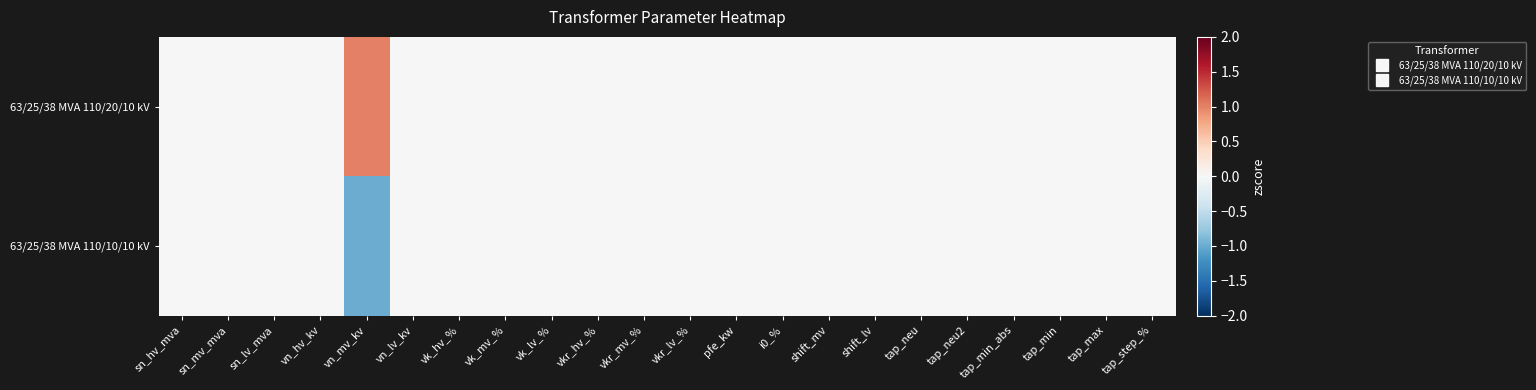

Which series has the widest spread of values?

63/25/38 MVA 110/20/10 kV